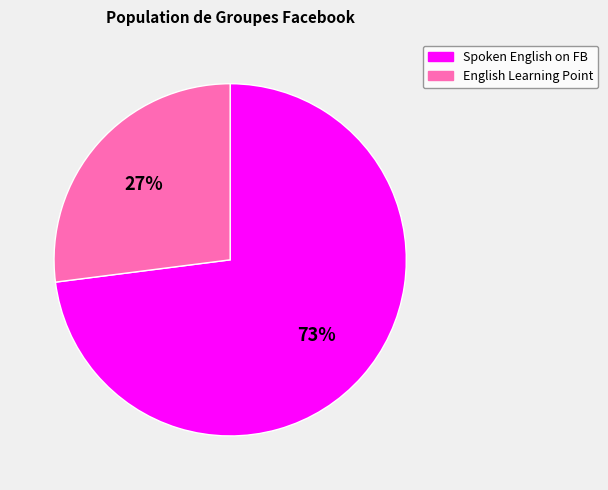

Between English Learning Point and Spoken English on FB, which is larger?

Spoken English on FB